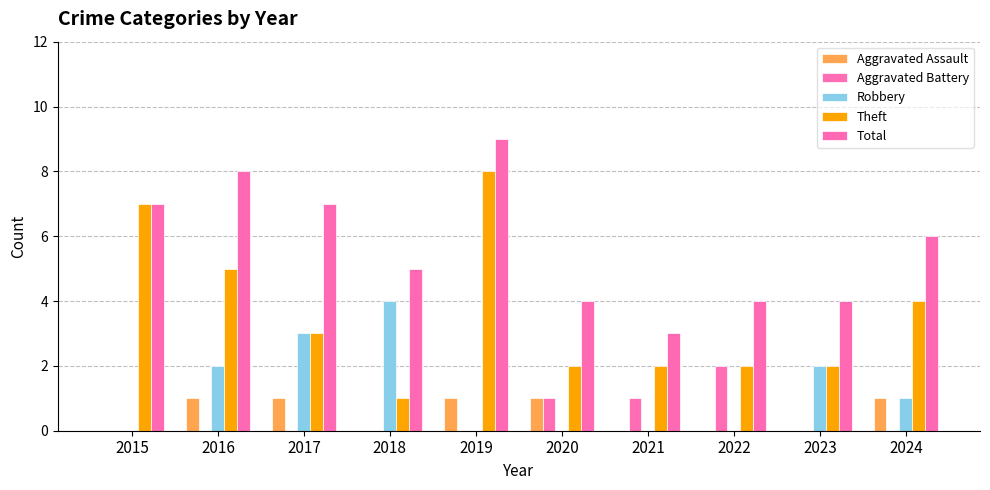

What is the difference between the maximum and minimum values in the Theft series?

7